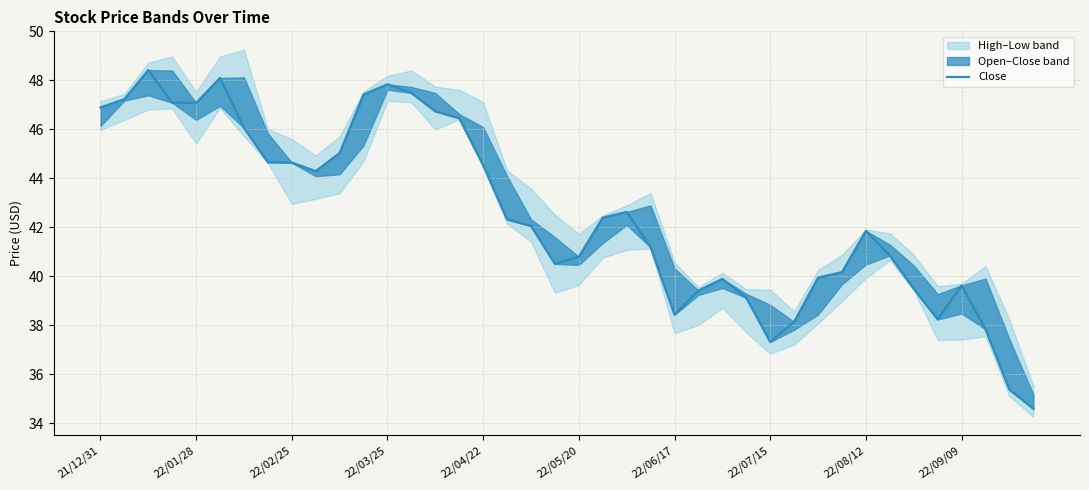

How many values are below 42?

19